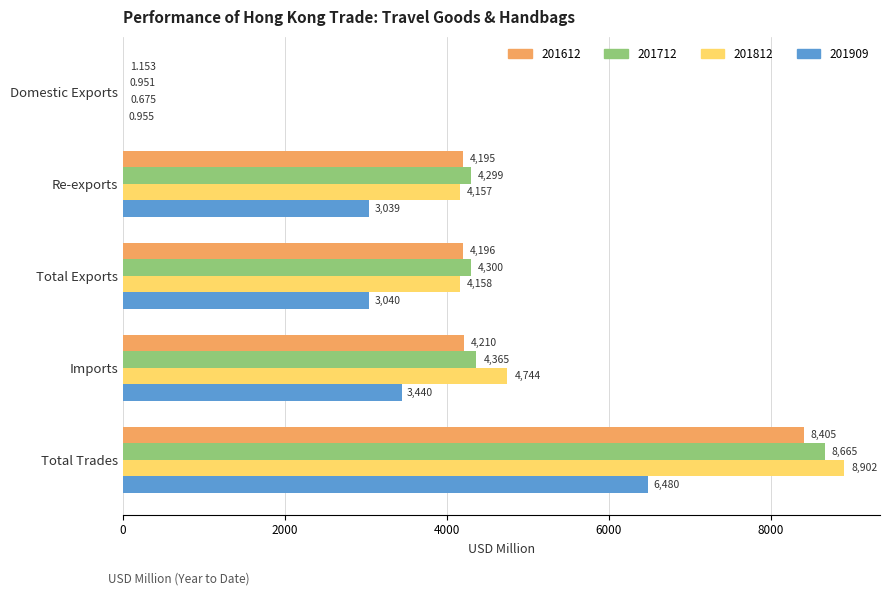

Which category has the highest value across all series?

Total Trades